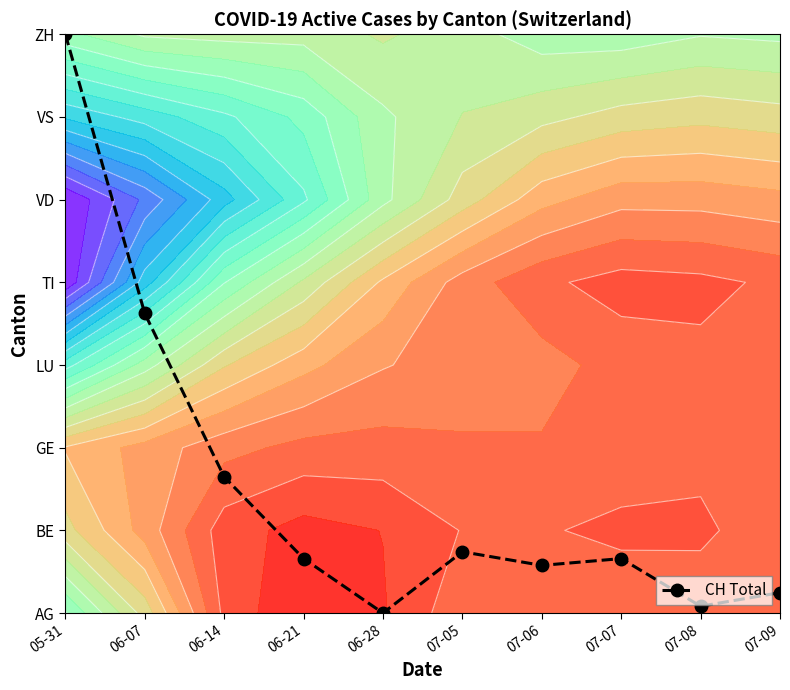

How many values are above zero?

9